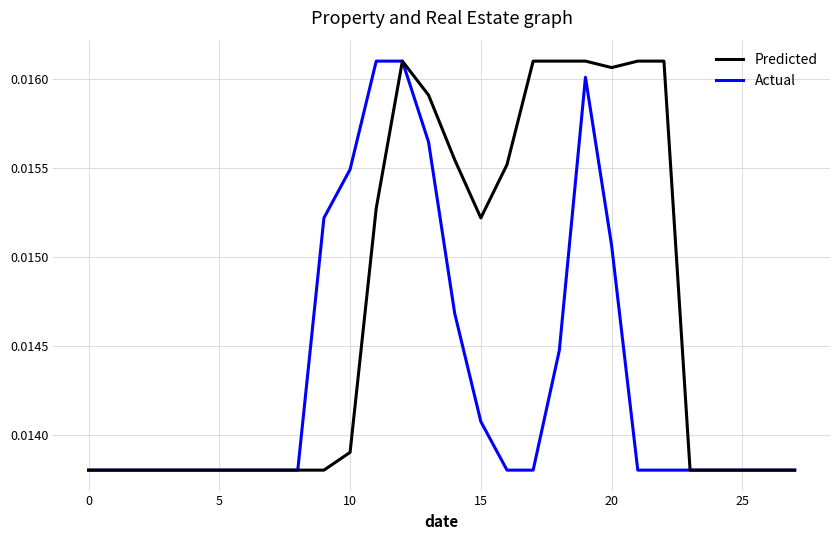

Which series has the largest total across all categories?

Predicted